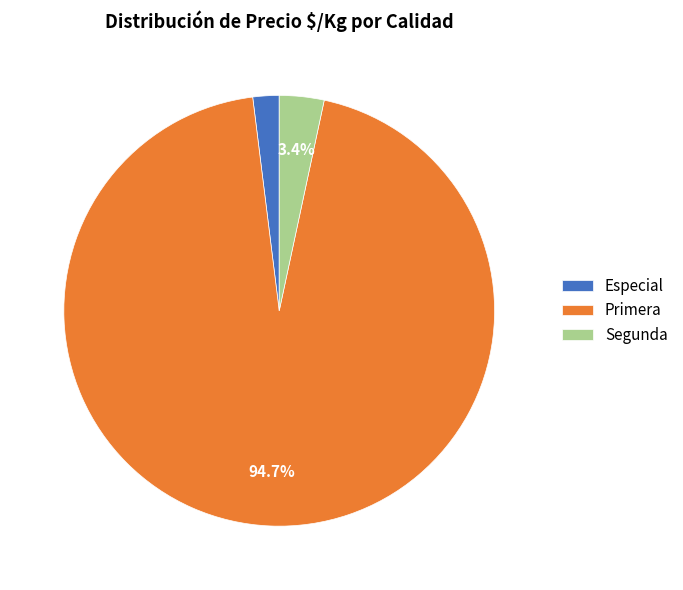

Does any single category account for the majority?

Yes